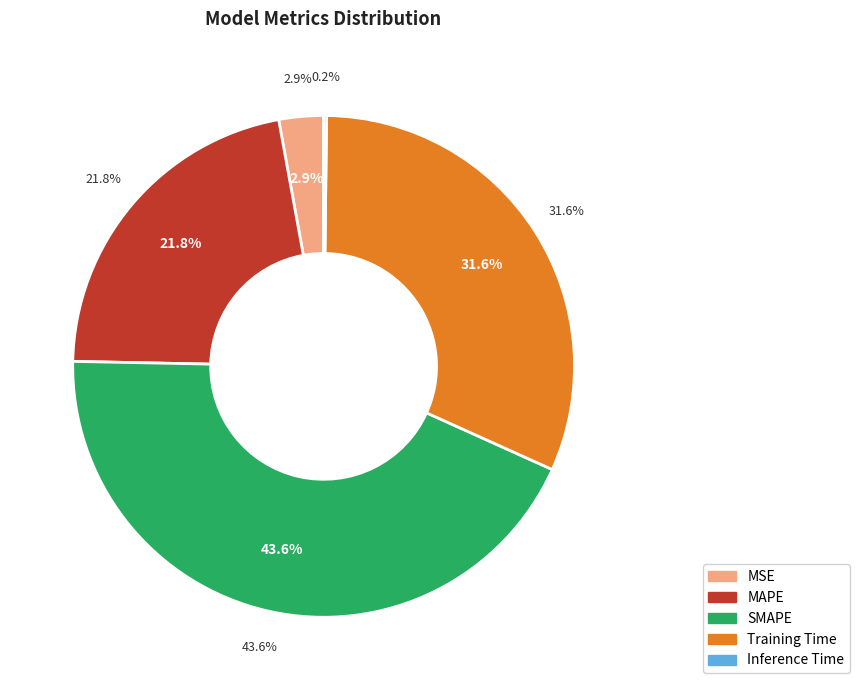

What is the total percentage of Inference Time and MSE?

3.1%